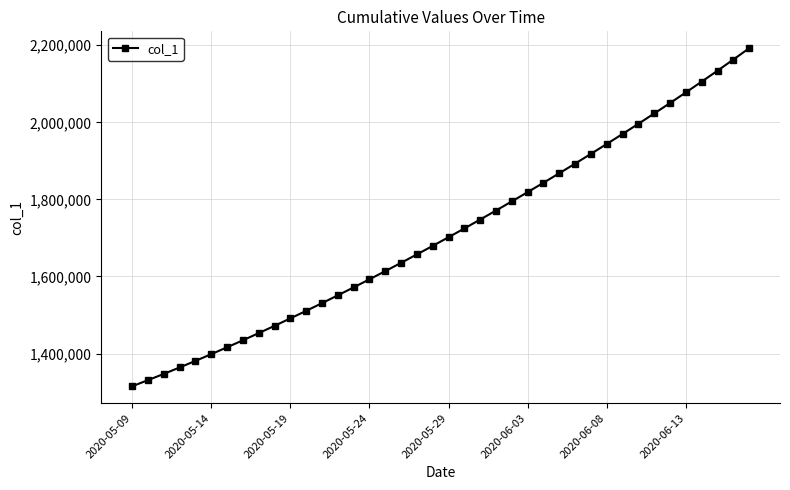

What is the value of the 25th point from the left?

1794806.8